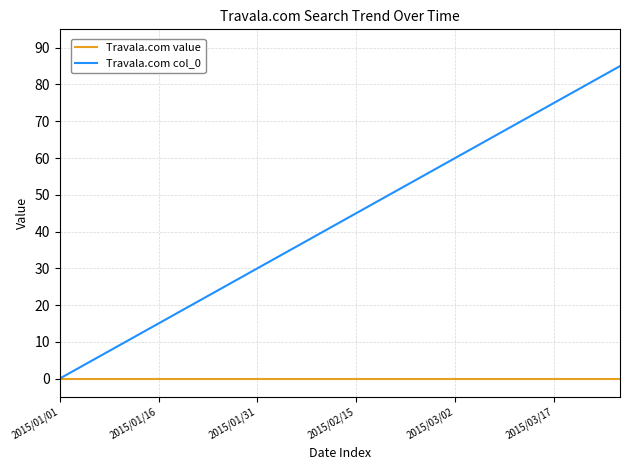

Rank the series by their maximum value, from highest to lowest.

Travala.com col_0, Travala.com value